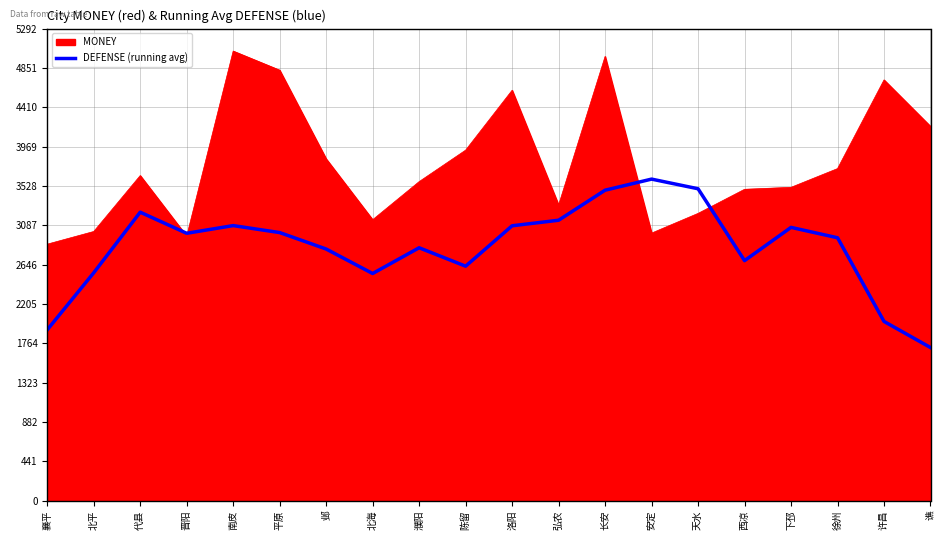

Rank the series by their maximum value, from lowest to highest.

DEFENSE (running avg), MONEY